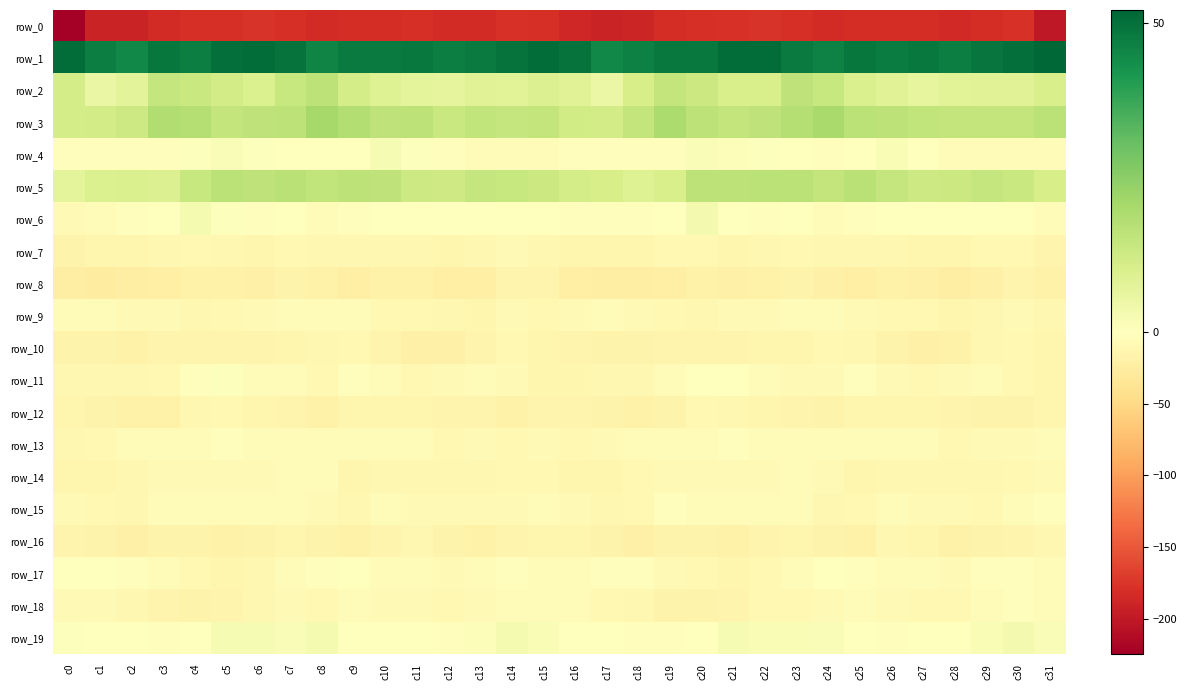

How many values in row_19 are below zero?

15